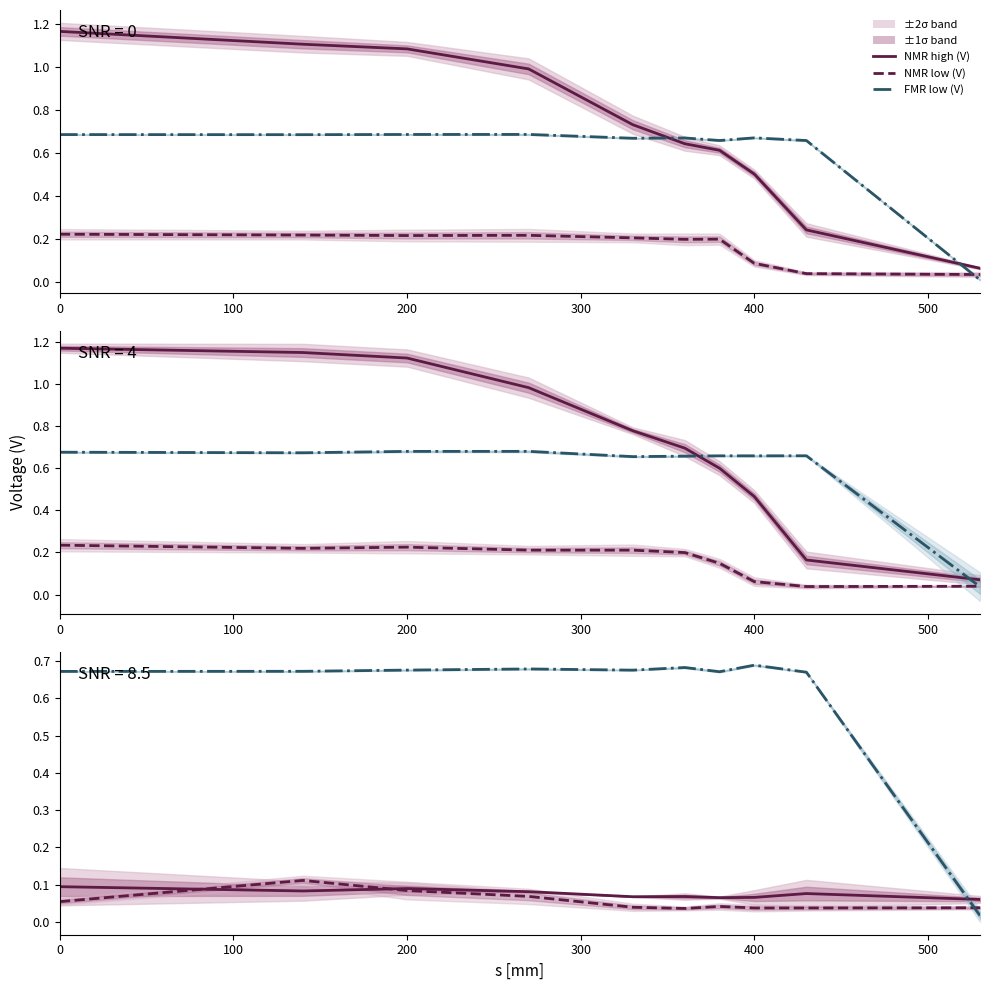

Is it true that FMR low (V) SNR=4 equals 0.7 at 400?

True